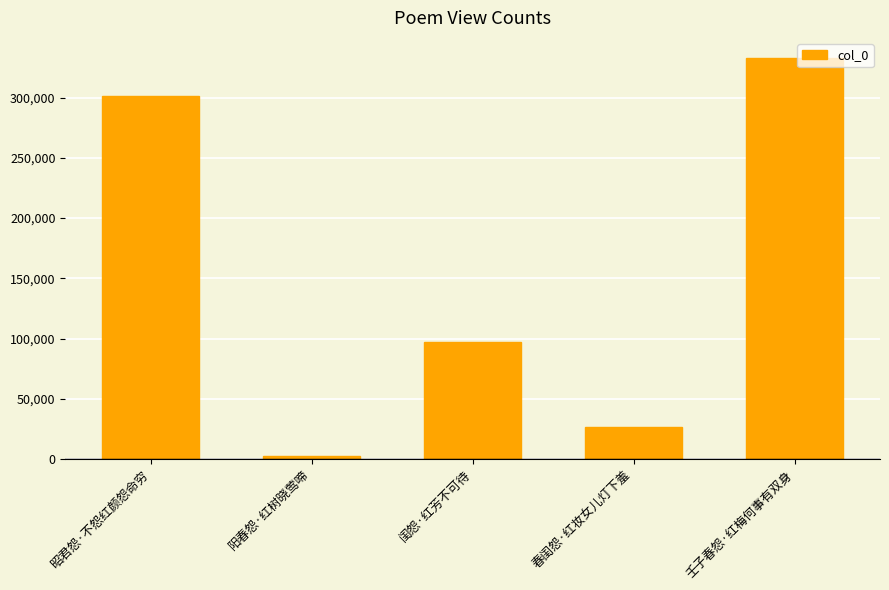

How many data points are less than 97169?

2